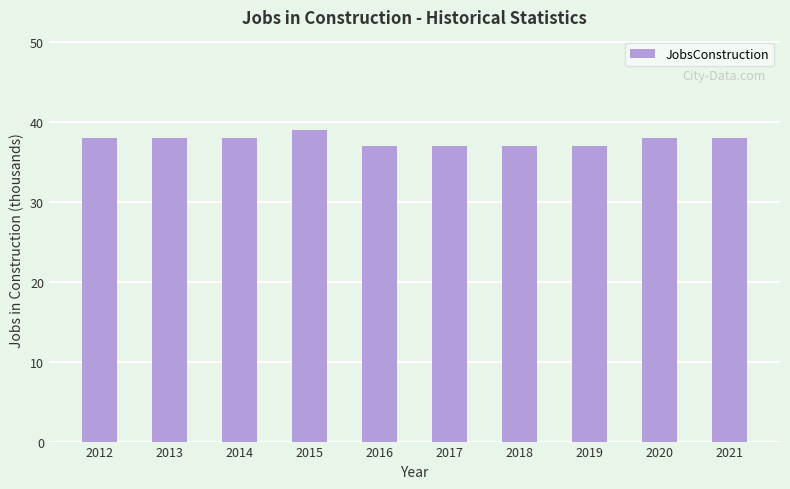

Read the value at 2017.

37